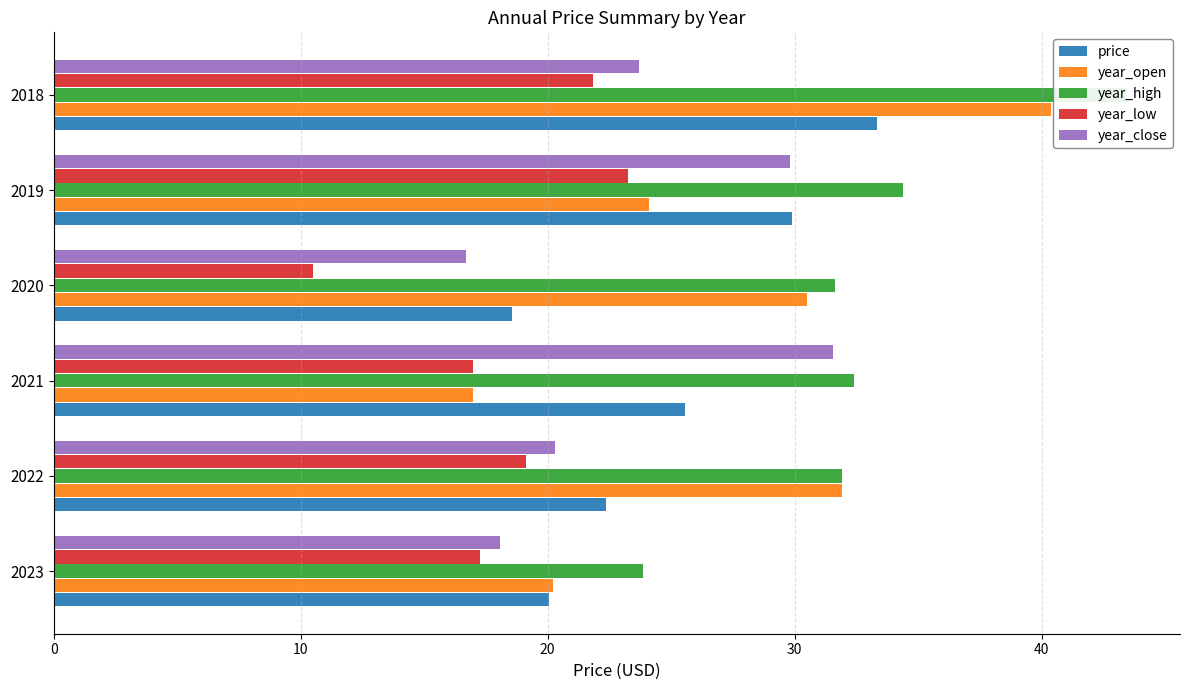

How many data points does each series have?

6